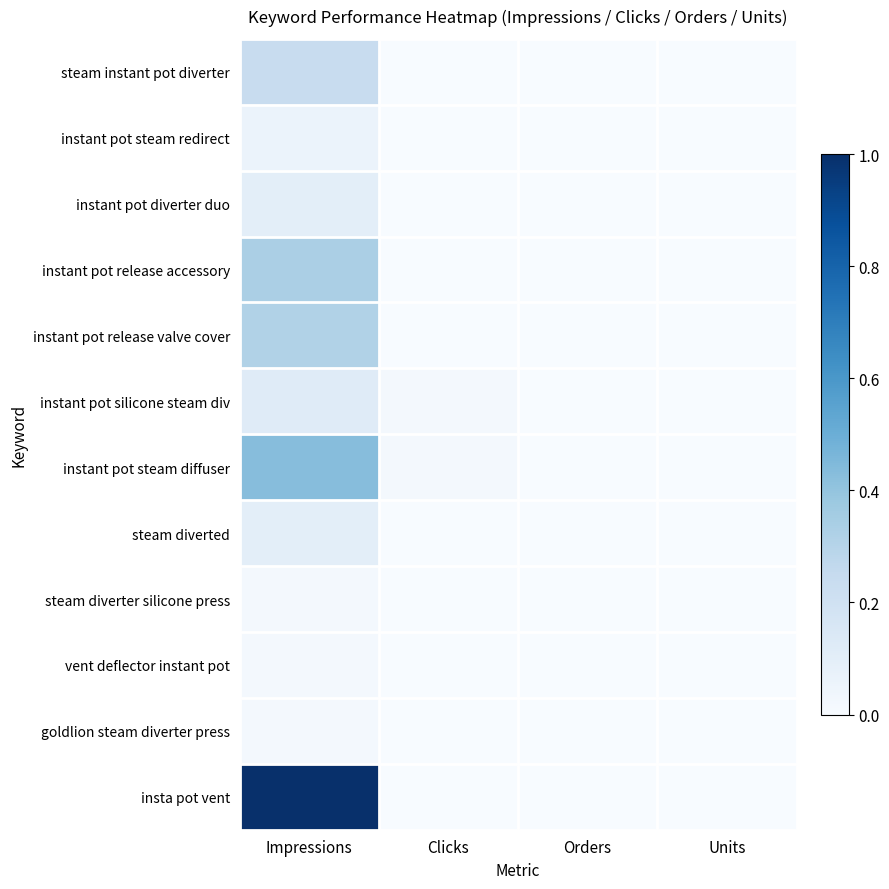

Reading right to left, transcribe all the data shown in this chart.

steam instant pot diverter: Units=0.0	Orders=0.0	Clicks=0.0	Impressions=0.2
instant pot steam redirect: Units=0.0	Orders=0.0	Clicks=0.0	Impressions=0.1
instant pot diverter duo: Units=0.0	Orders=0.0	Clicks=0.0	Impressions=0.1
instant pot release accessory: Units=0.0	Orders=0.0	Clicks=0.0	Impressions=0.3
instant pot release valve cover: Units=0.0	Orders=0.0	Clicks=0.0	Impressions=0.3
instant pot silicone steam div: Units=0.0	Orders=0.0	Clicks=0.0	Impressions=0.1
instant pot steam diffuser: Units=0.0	Orders=0.0	Clicks=0.0	Impressions=0.4
steam diverted: Units=0.0	Orders=0.0	Clicks=0.0	Impressions=0.1
steam diverter silicone press: Units=0.0	Orders=0.0	Clicks=0.0	Impressions=0.0
vent deflector instant pot: Units=0.0	Orders=0.0	Clicks=0.0	Impressions=0.0
goldlion steam diverter press: Units=0.0	Orders=0.0	Clicks=0.0	Impressions=0.0
insta pot vent: Units=0.0	Orders=0.0	Clicks=0.0	Impressions=1.0